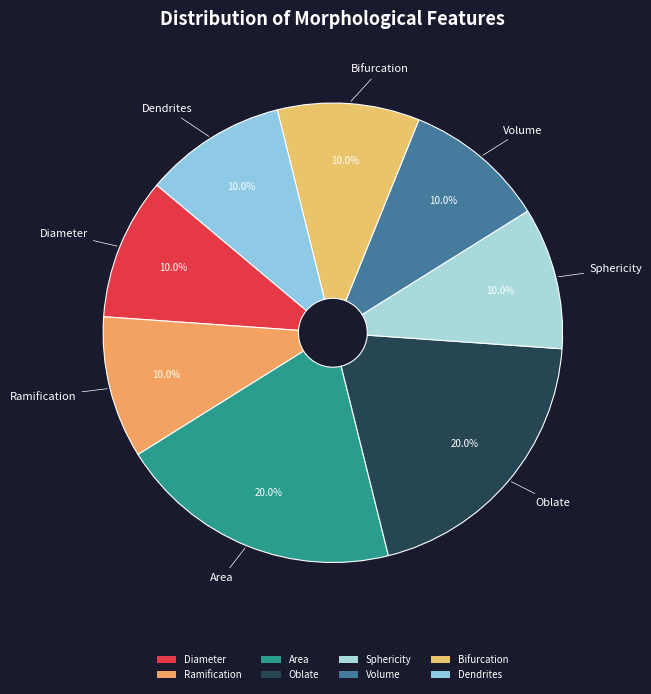

True or false: Bifurcation accounts for 1% of the total.

False